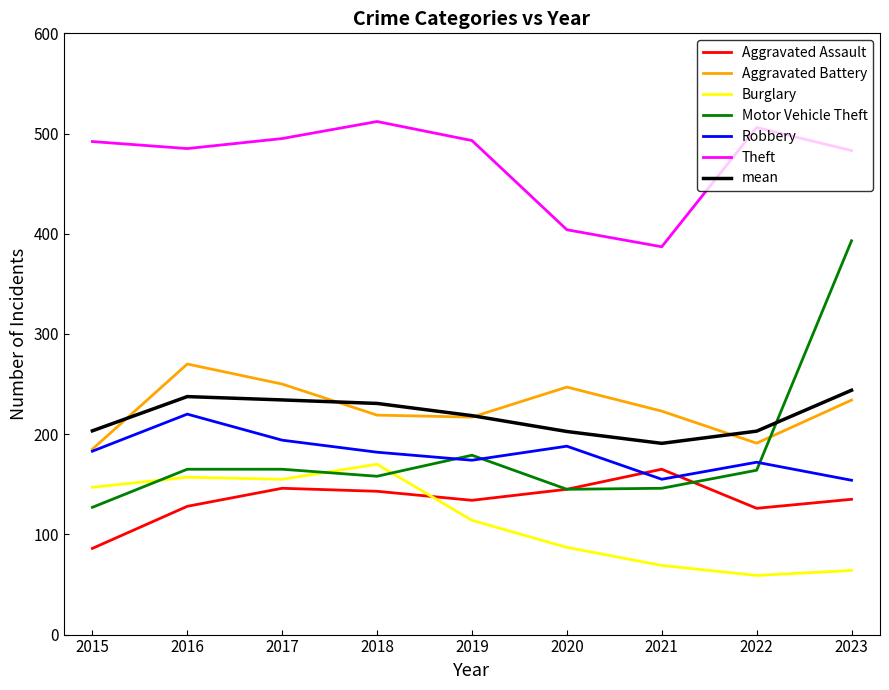

What are all the series names shown in the legend?

Aggravated Assault, Aggravated Battery, Burglary, Motor Vehicle Theft, Robbery, Theft, mean